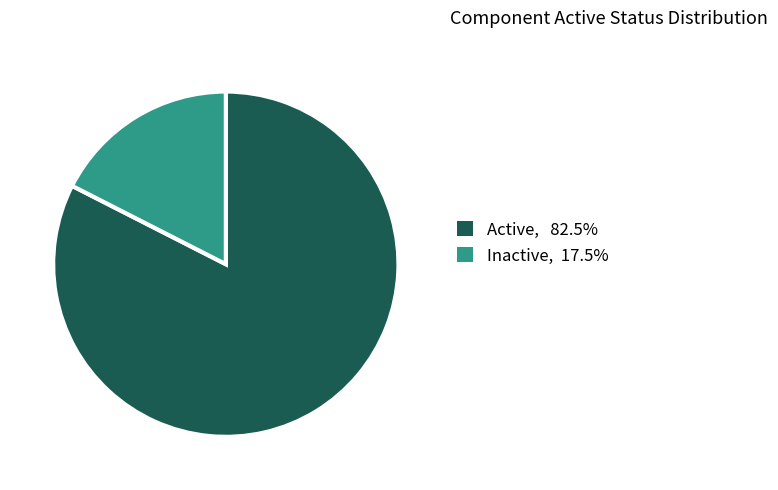

Is there a majority slice in this chart?

Yes